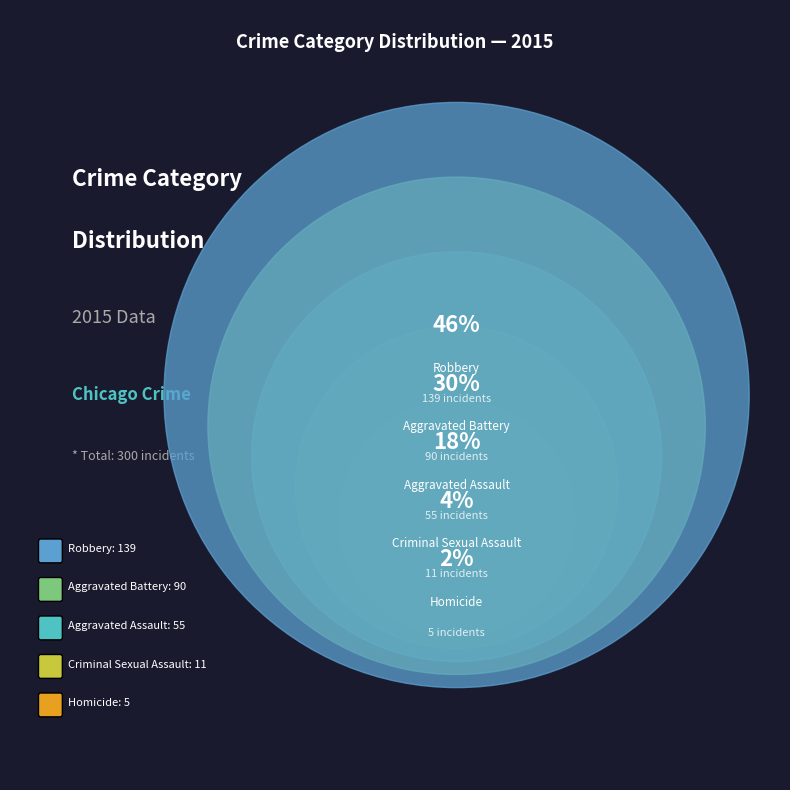

Which slice is the smallest?

Homicide